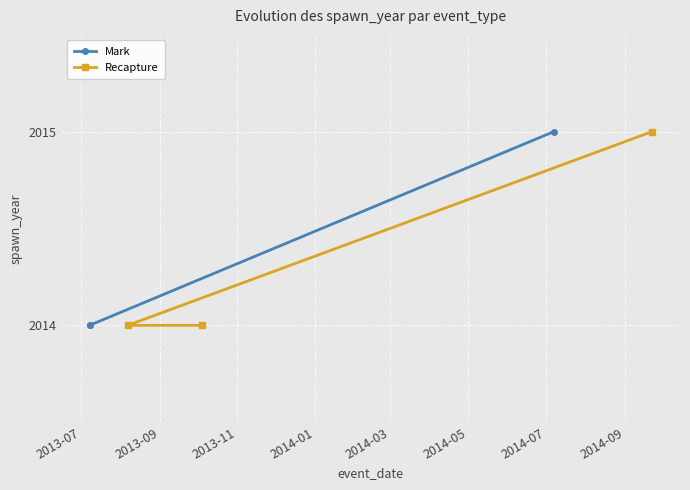

What is the minimum value for Recapture?

2014